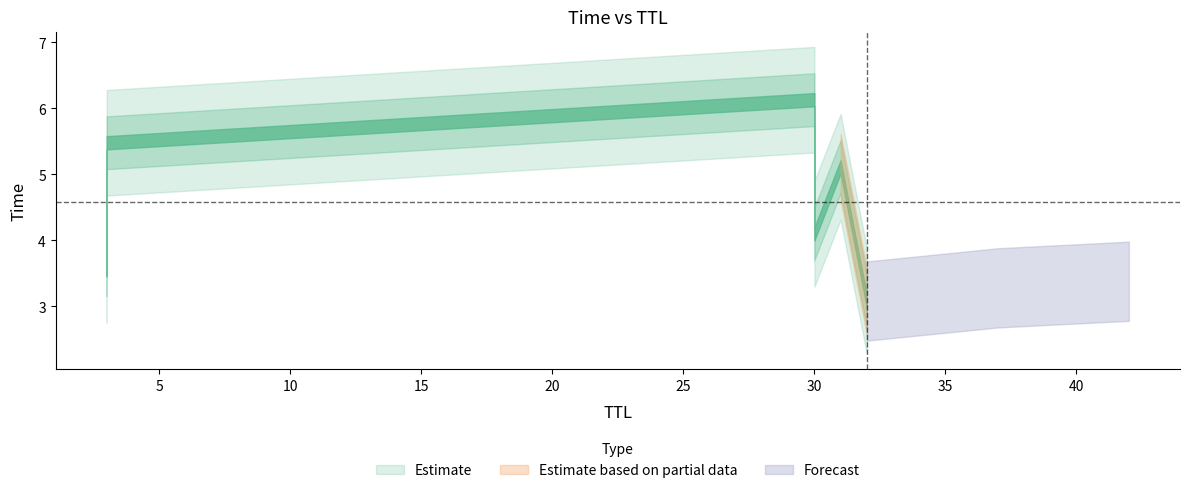

The chart shows a value of 9.7 at 3. True or false?

False